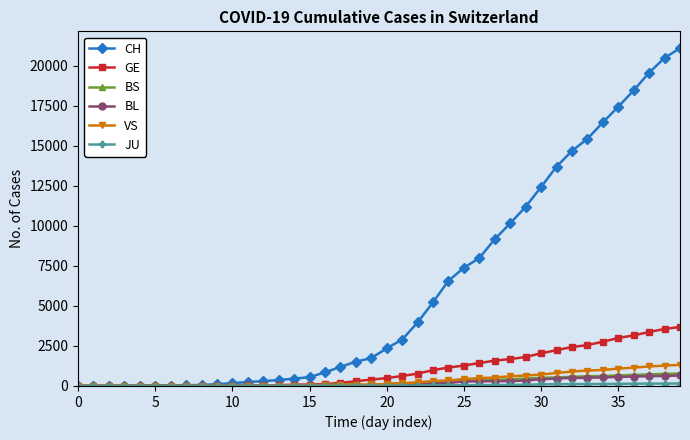

What is the maximum value shown in the chart?

21088